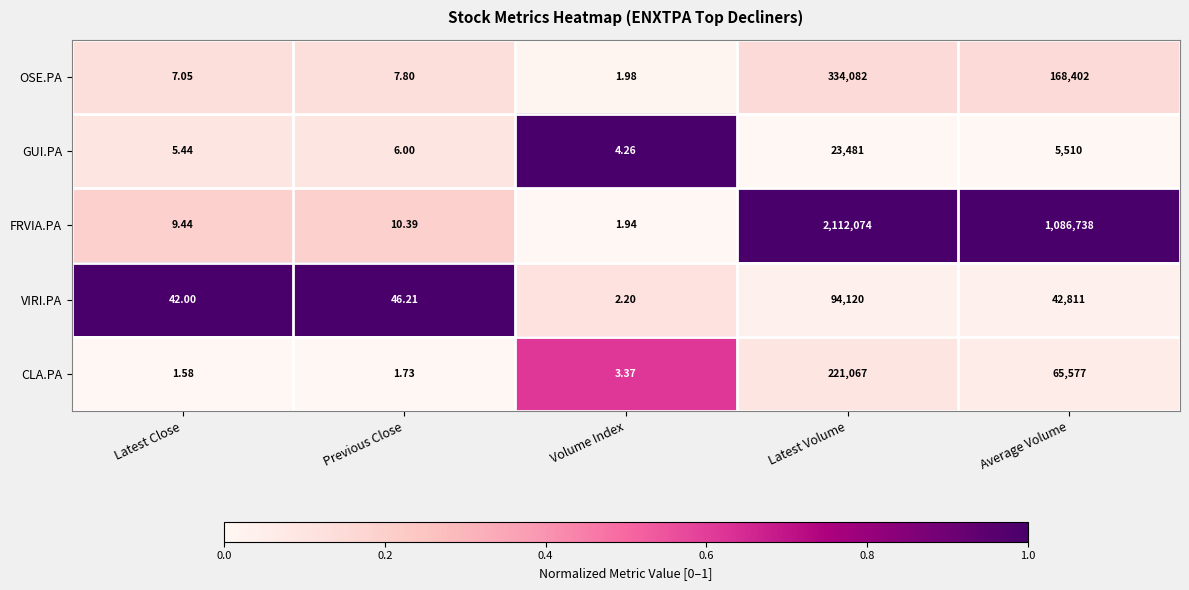

At which category is the sum across all series the highest?

Latest Volume